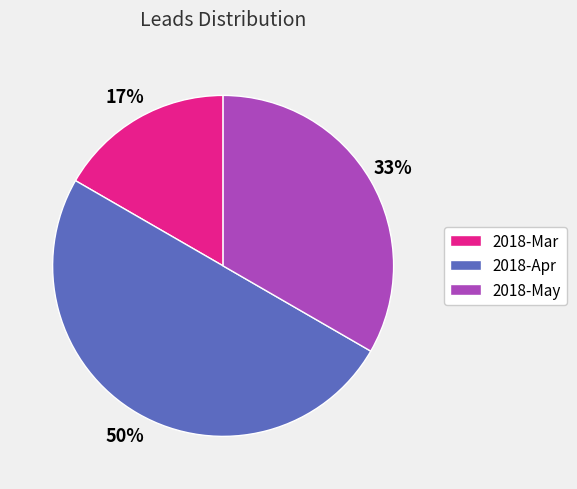

Is it true that 2018-Mar is 22% of the pie?

False